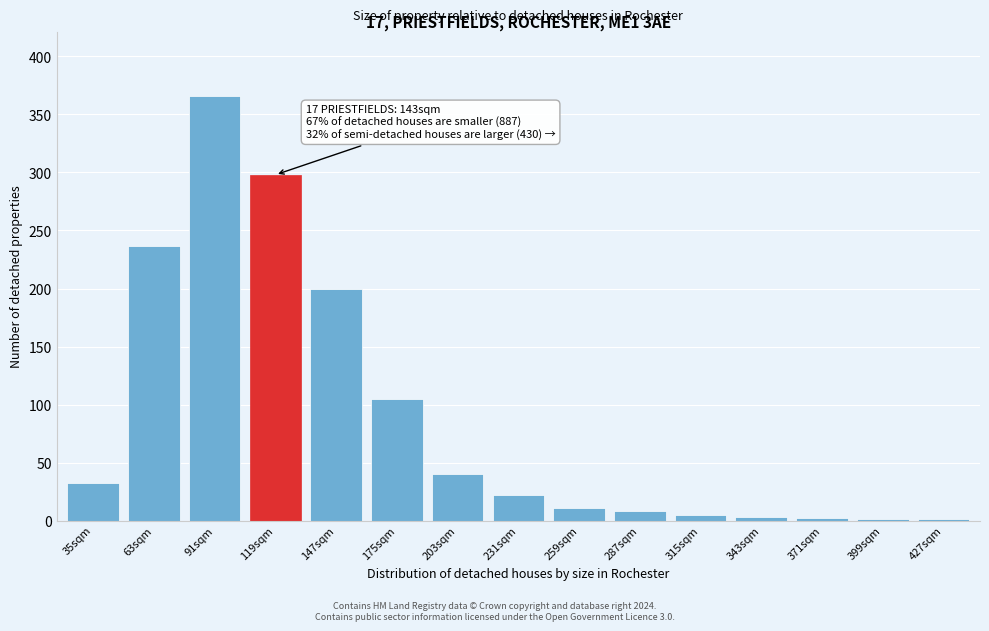

What is the maximum value shown in the chart?

366